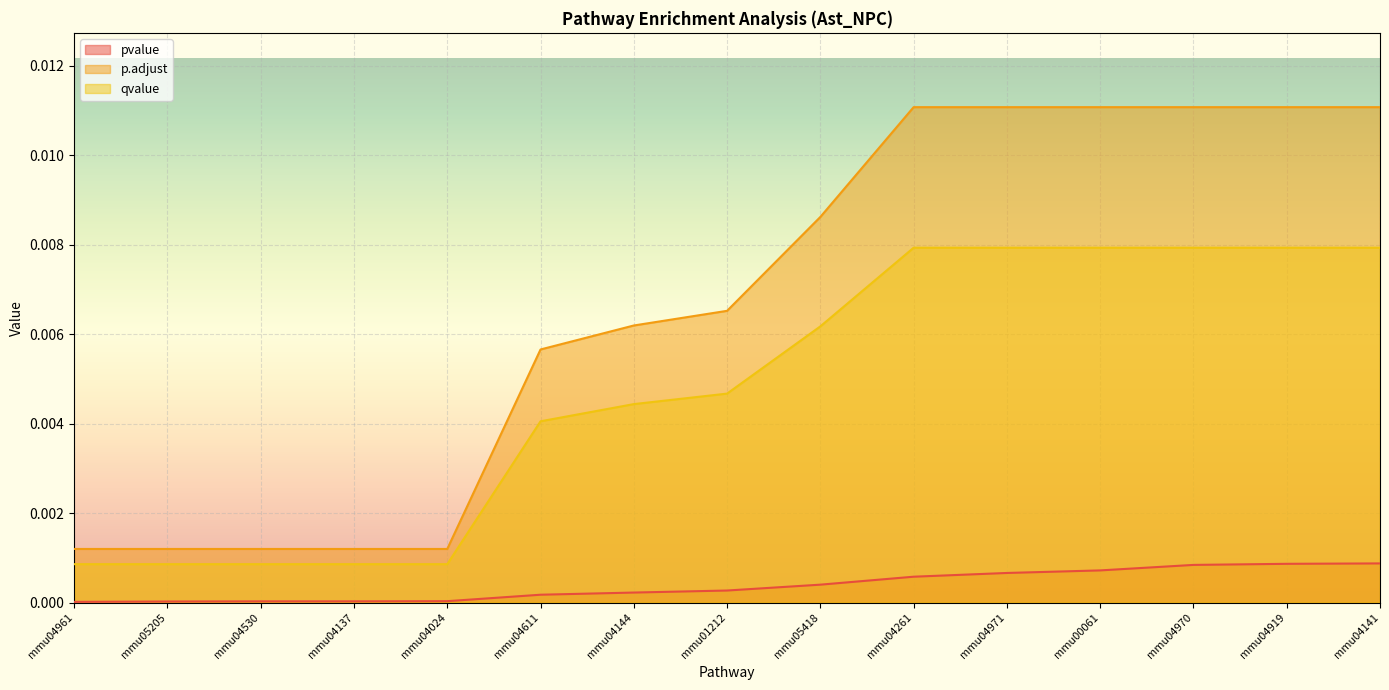

Which has a higher value, mmu04919 or mmu04024?

mmu04919